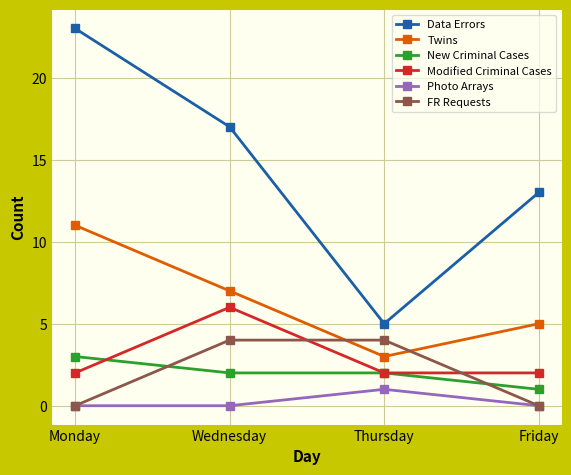

What is the minimum value for Twins?

3